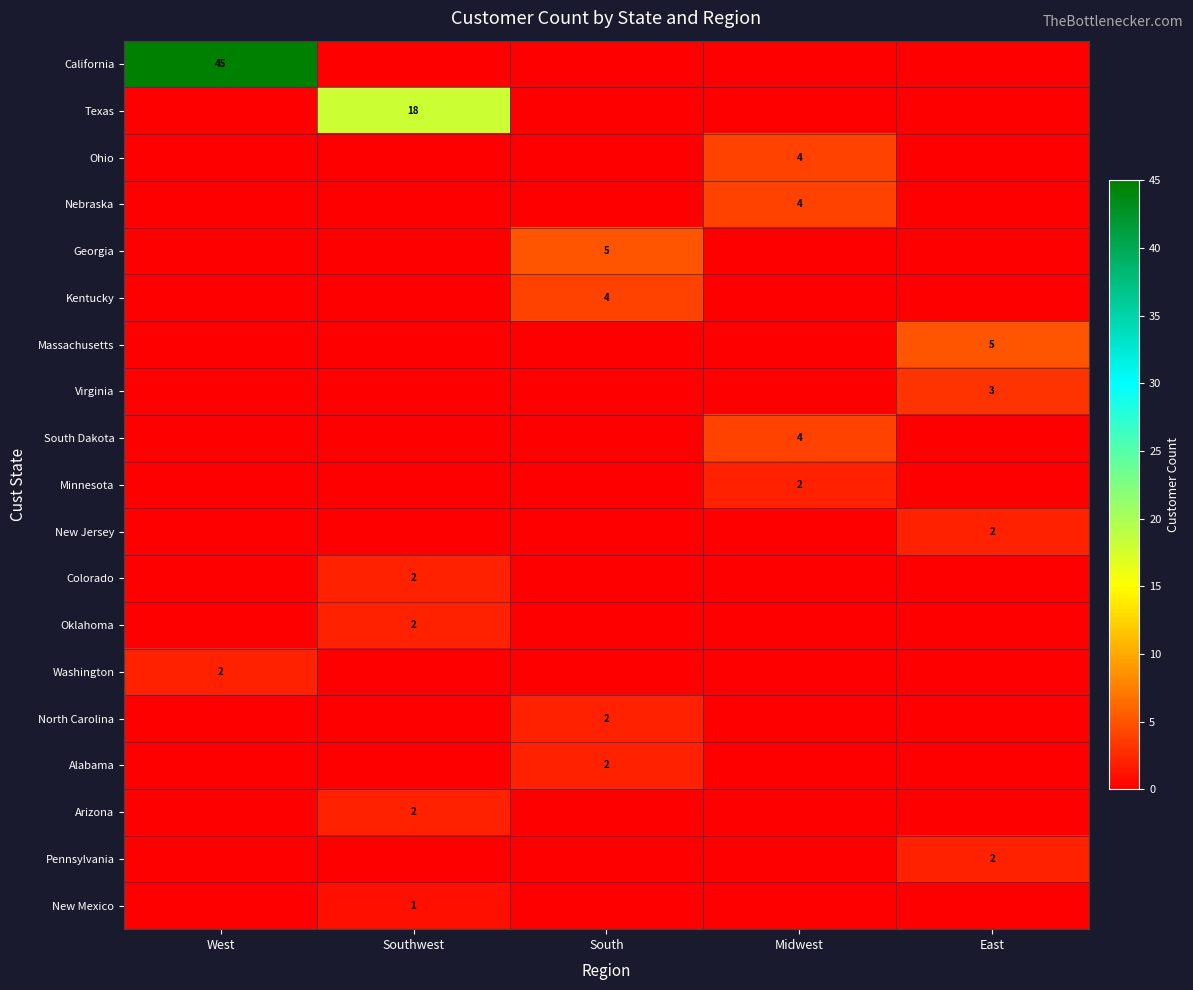

The New Jersey series shows 1 at East. True or false?

False